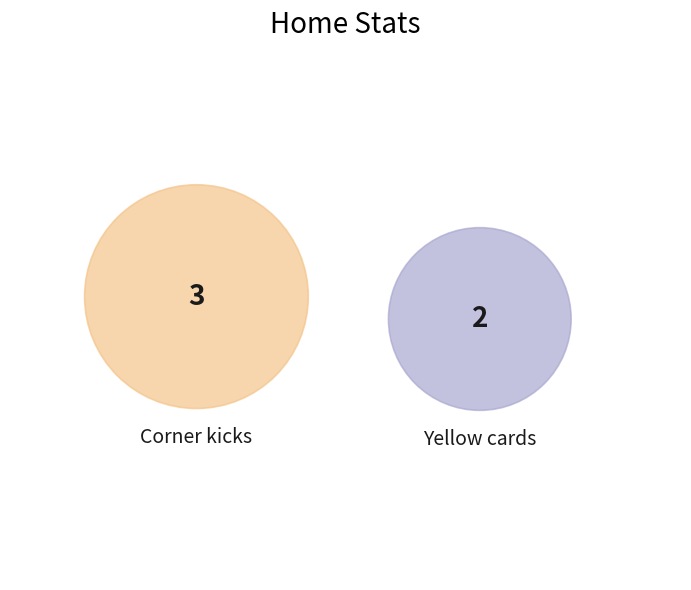

Which category has the smallest portion of the pie?

Yellow cards